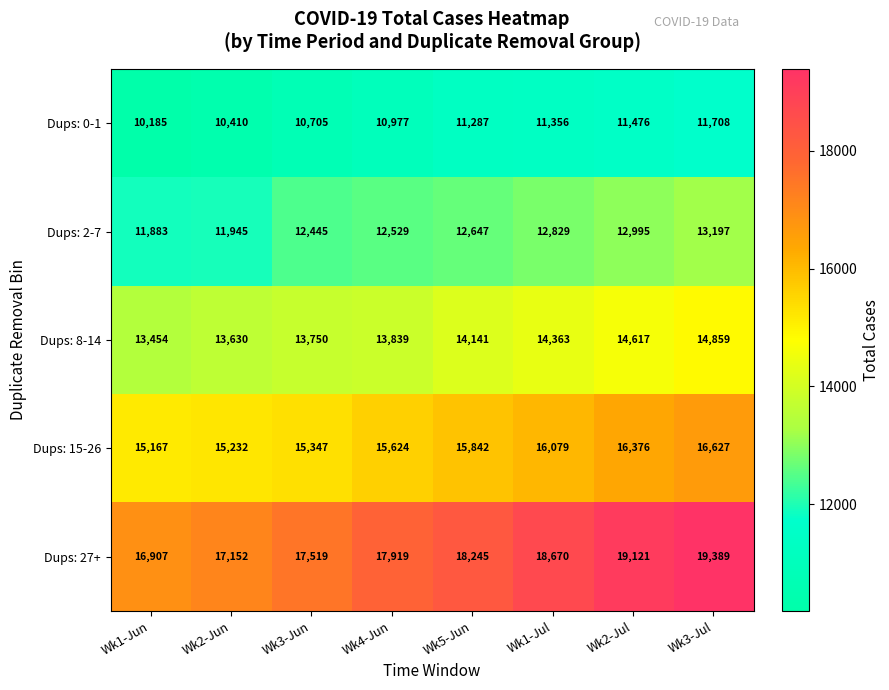

Where is Dups: 15-26 nearest to the value 15897?

Wk5-Jun